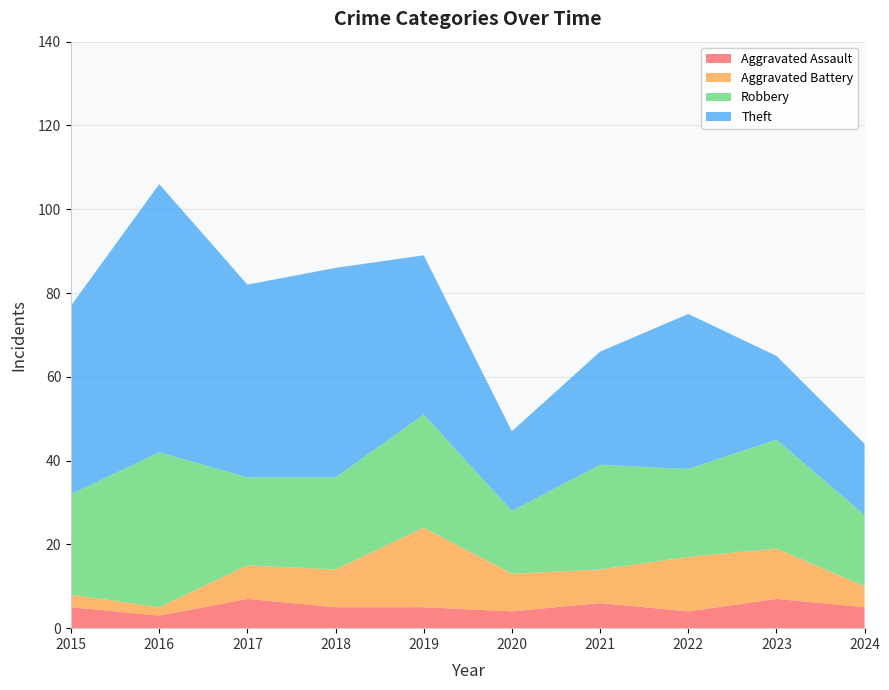

Reading left to right, list all the values displayed in this chart.

Aggravated Assault: 5	3	7	5	5	4	6	4	7	5
Aggravated Battery: 3	2	8	9	19	9	8	13	12	5
Robbery: 24	37	21	22	27	15	25	21	26	17
Theft: 45	64	46	50	38	19	27	37	20	17